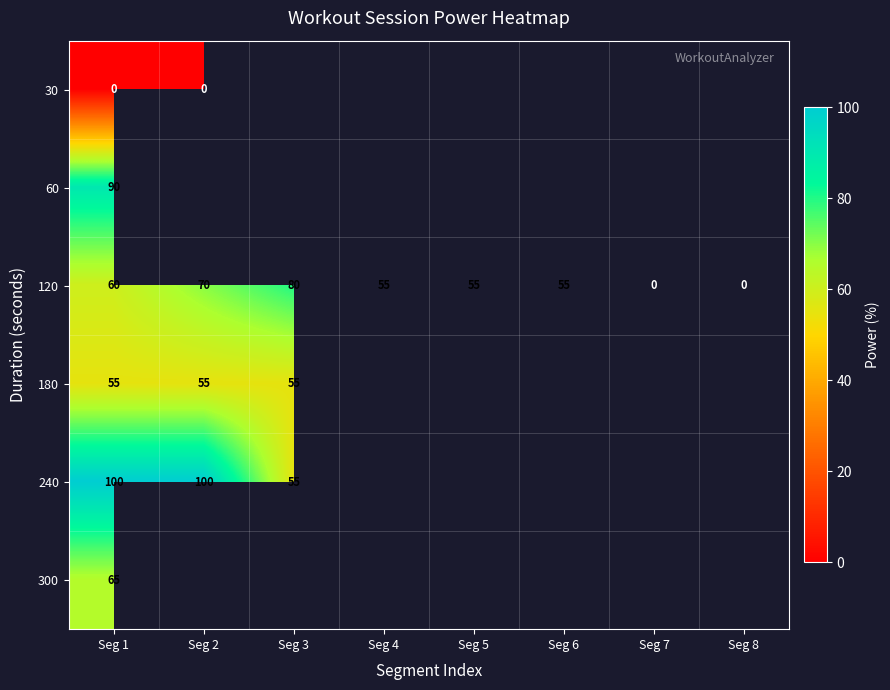

At how many categories does at least one series exceed 49?

6